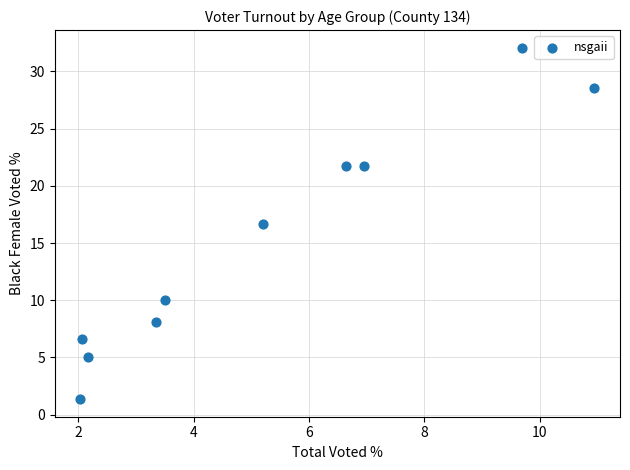

What Y value in the scatter plot is closest to 16?

16.7